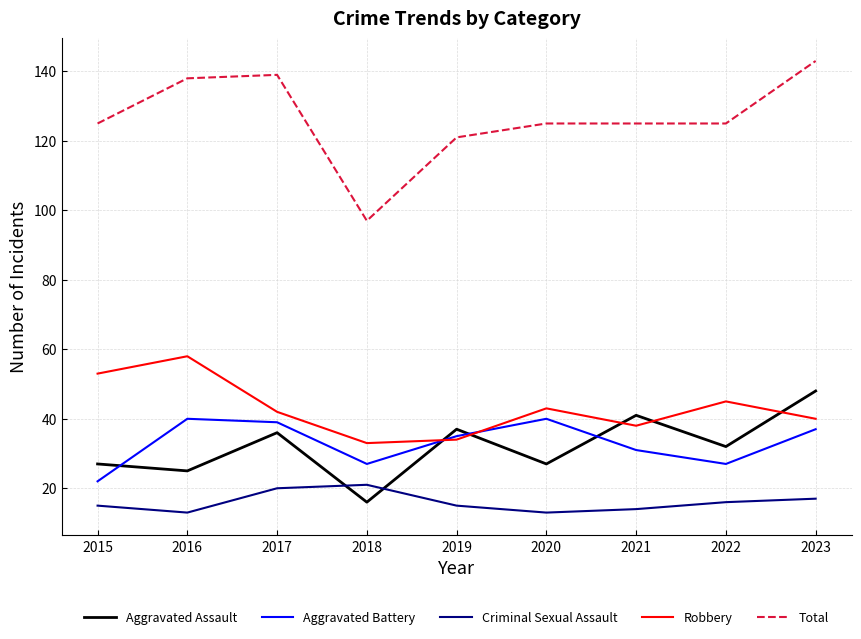

True or false: Aggravated Assault has a value of 36 at 2017.

True